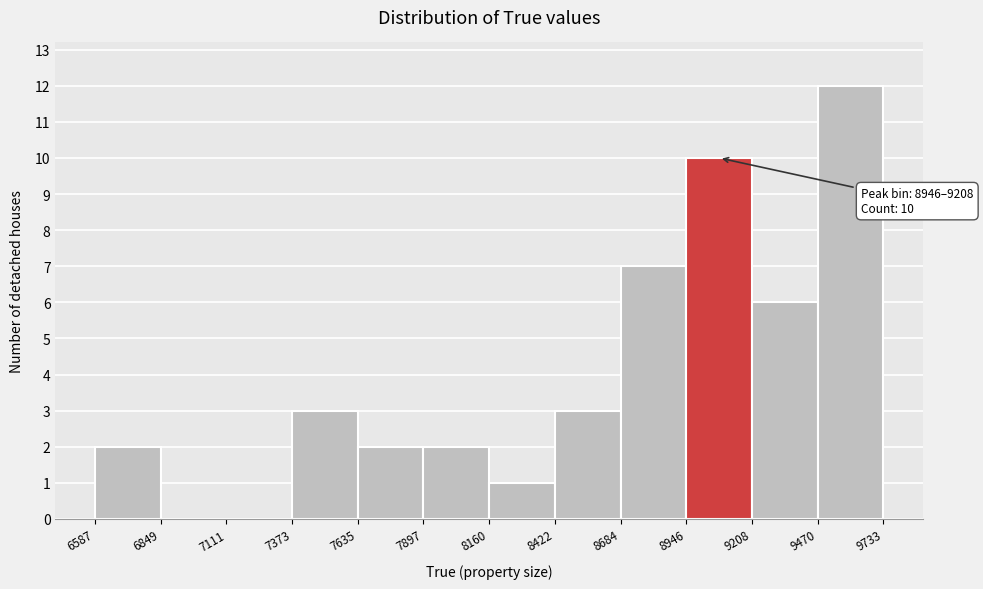

Which range on the x-axis has the tallest bar?

9470 to 9733